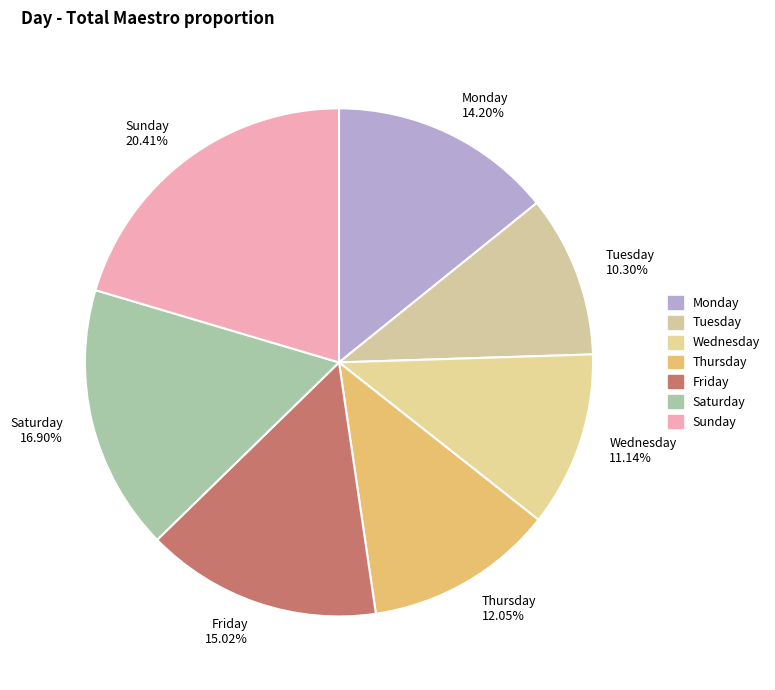

To the nearest percent, what is the difference between the Thursday and Sunday slice percentages?

8%